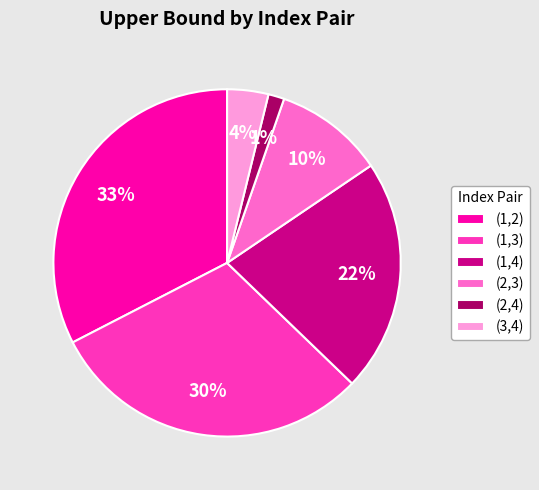

True or false: (1,4) accounts for 22% of the total.

True